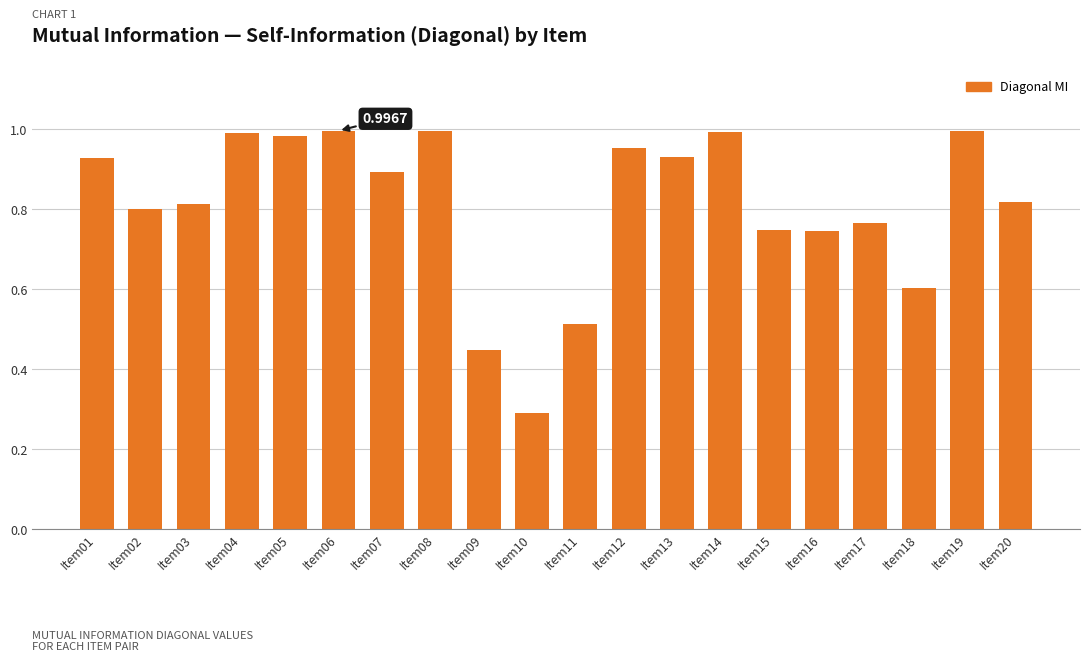

What is the change in value from Item01 to Item05?

+0.1